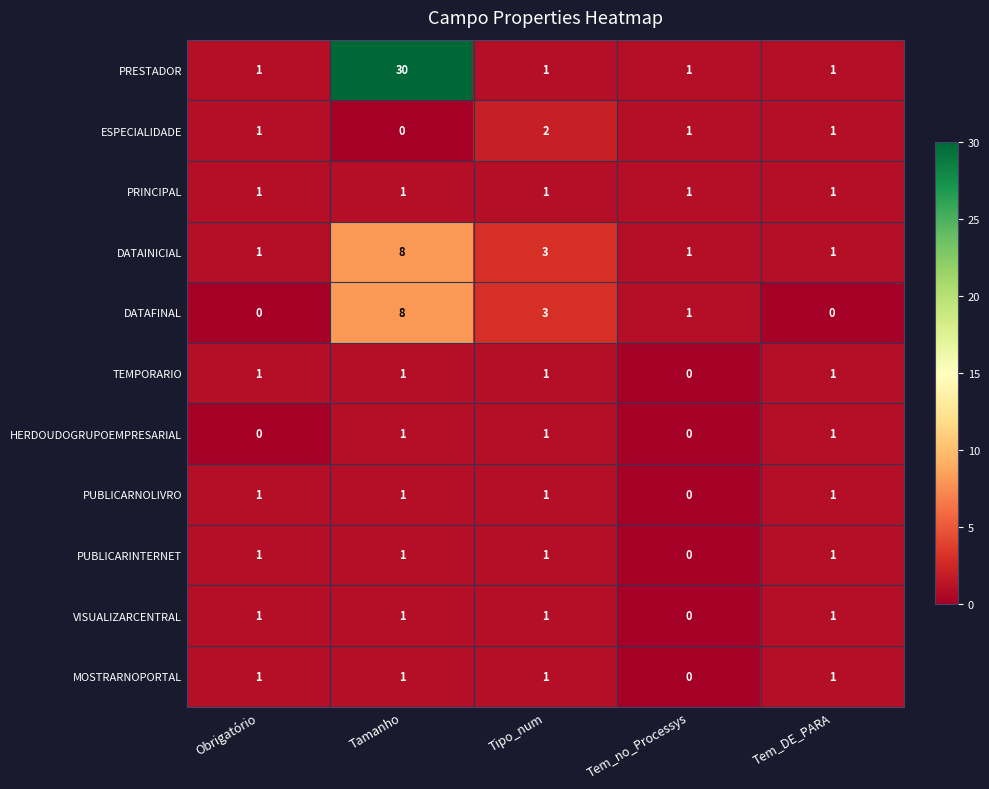

What is the sum of the DATAFINAL values at Tamanho and Tem_DE_PARA?

8